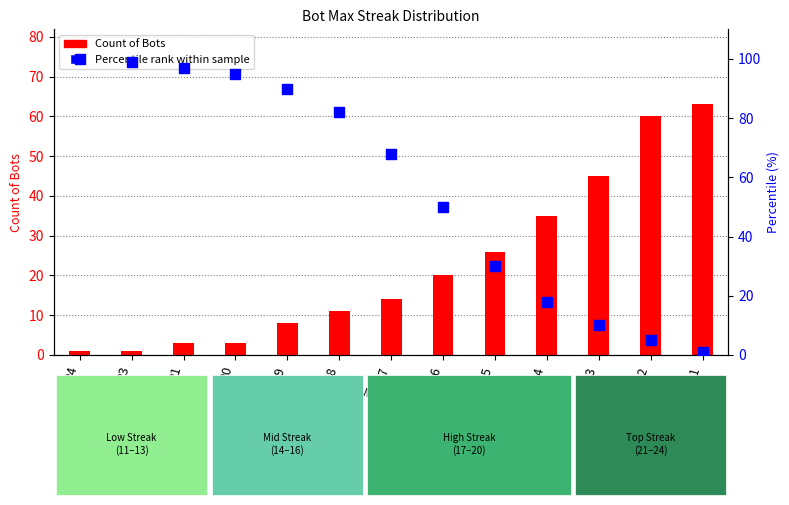

What are all the series names shown in the legend?

Count of Bots, Percentile rank within sample